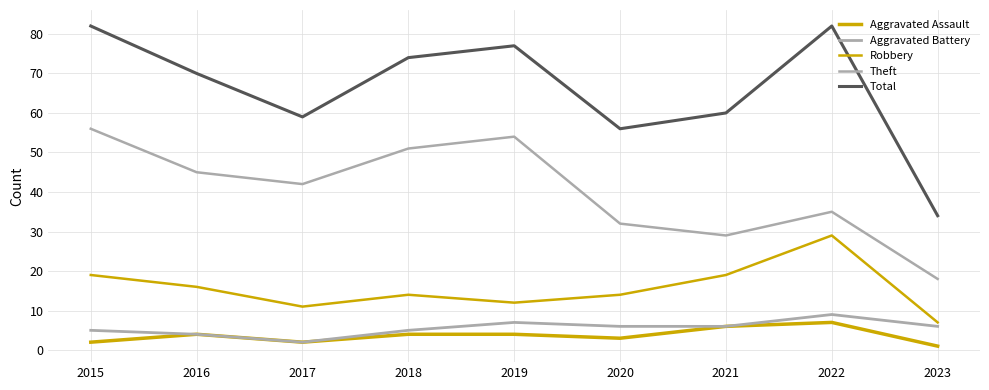

Does the chart have visible grid lines?

Yes